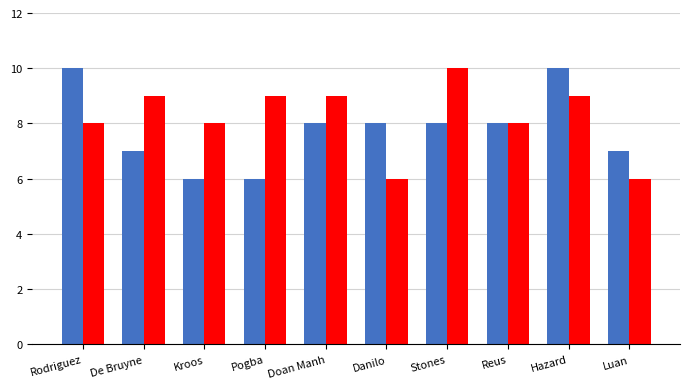

What position from the left is Rodriguez?

1